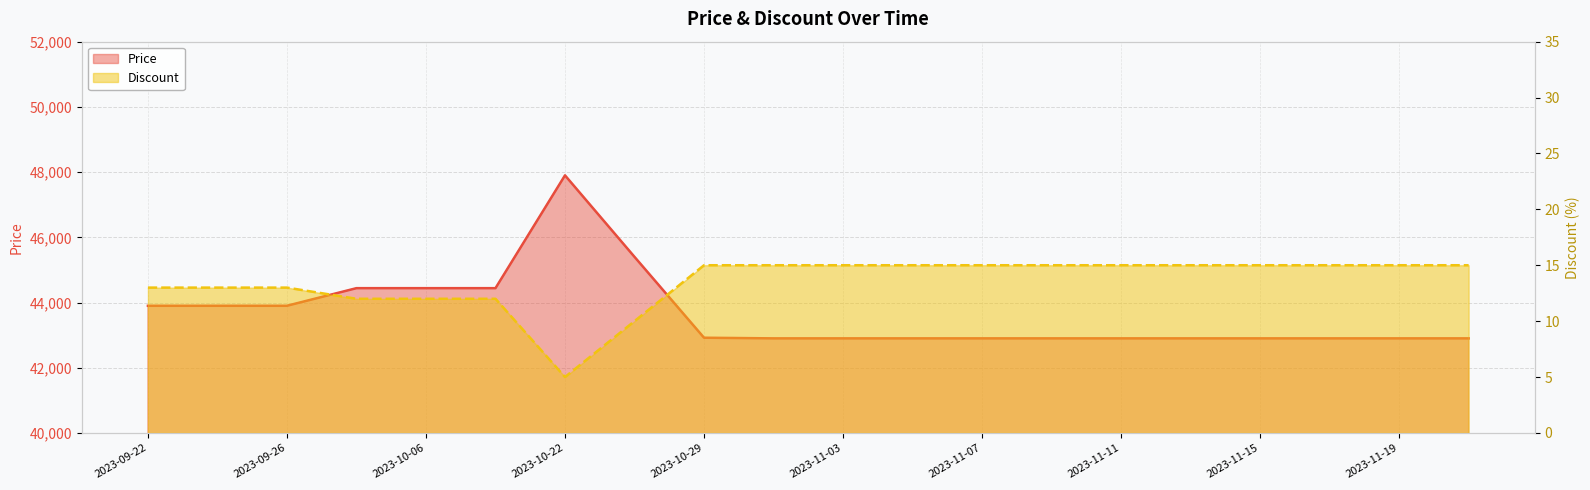

In Discount, how many points are lower than both neighbors (excluding endpoints)?

1